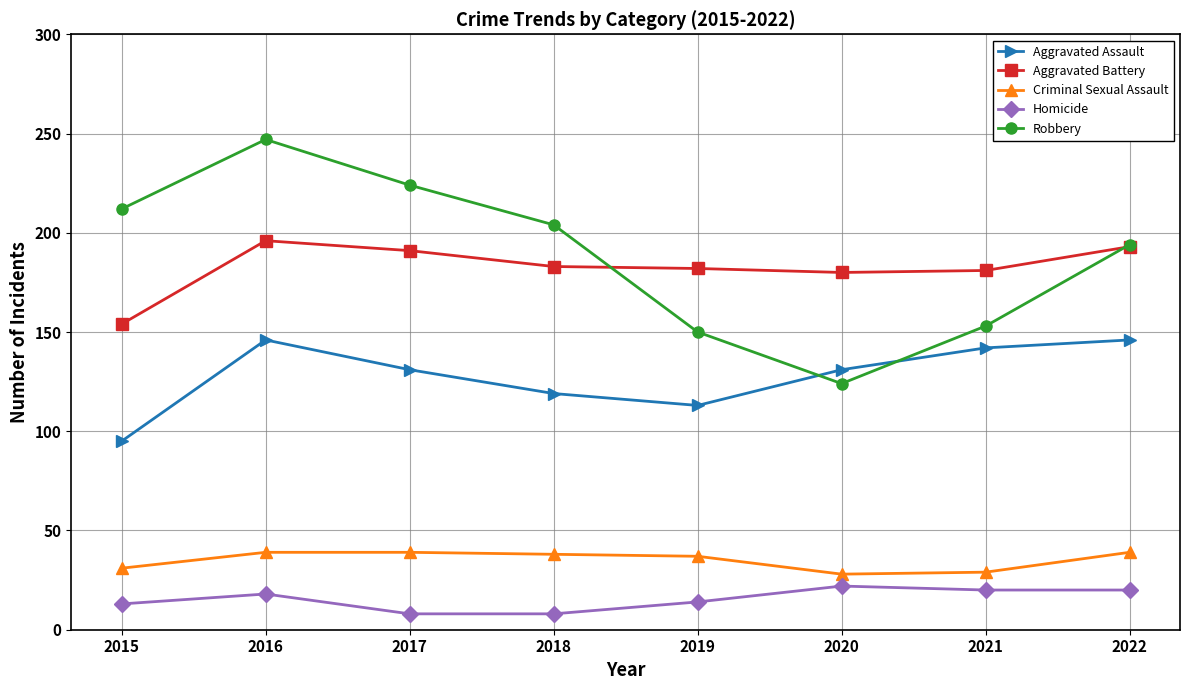

Rank the series by their maximum value, from highest to lowest.

Robbery, Aggravated Battery, Aggravated Assault, Criminal Sexual Assault, Homicide